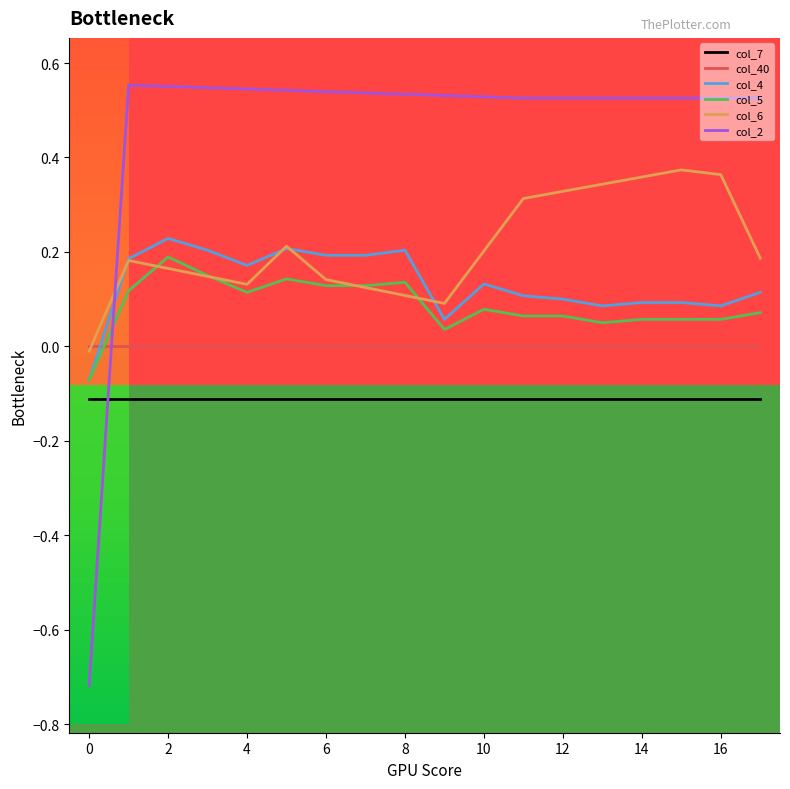

Is the value of col_6 at 16 greater than the value of col_4 at 12?

Yes